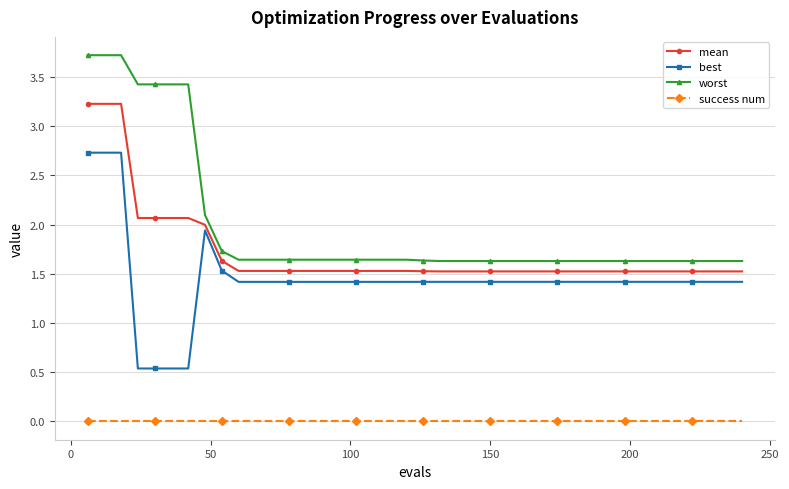

True or false: worst and best intersect in this chart.

False